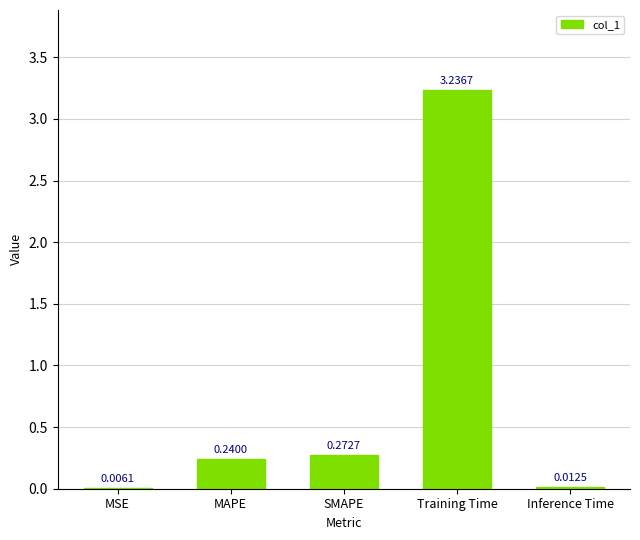

What is the sum of all values?

3.8